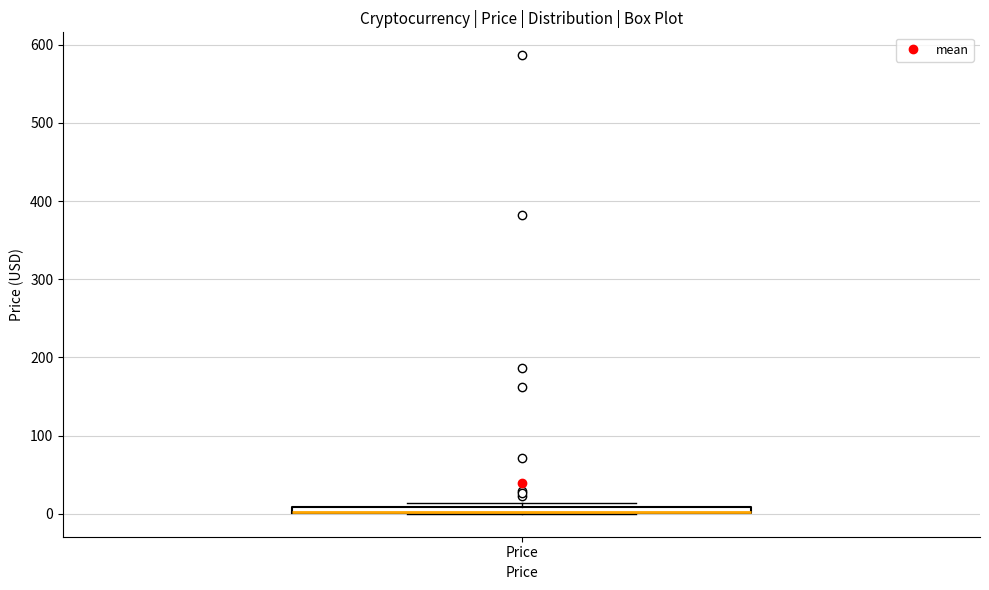

Where is the lower edge of the box for Price on the y-axis? The values are not printed on the chart, so give them approximately, as read against the axis.

0